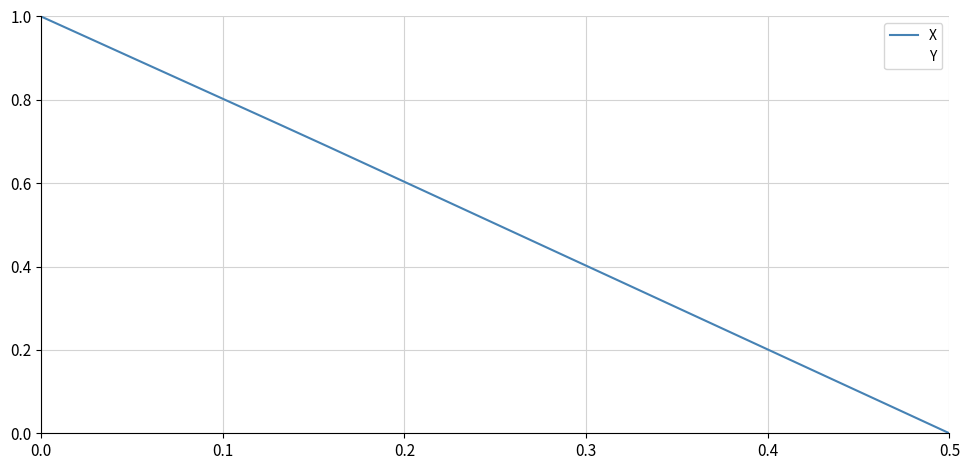

What is the maximum value shown in the chart?

1.0